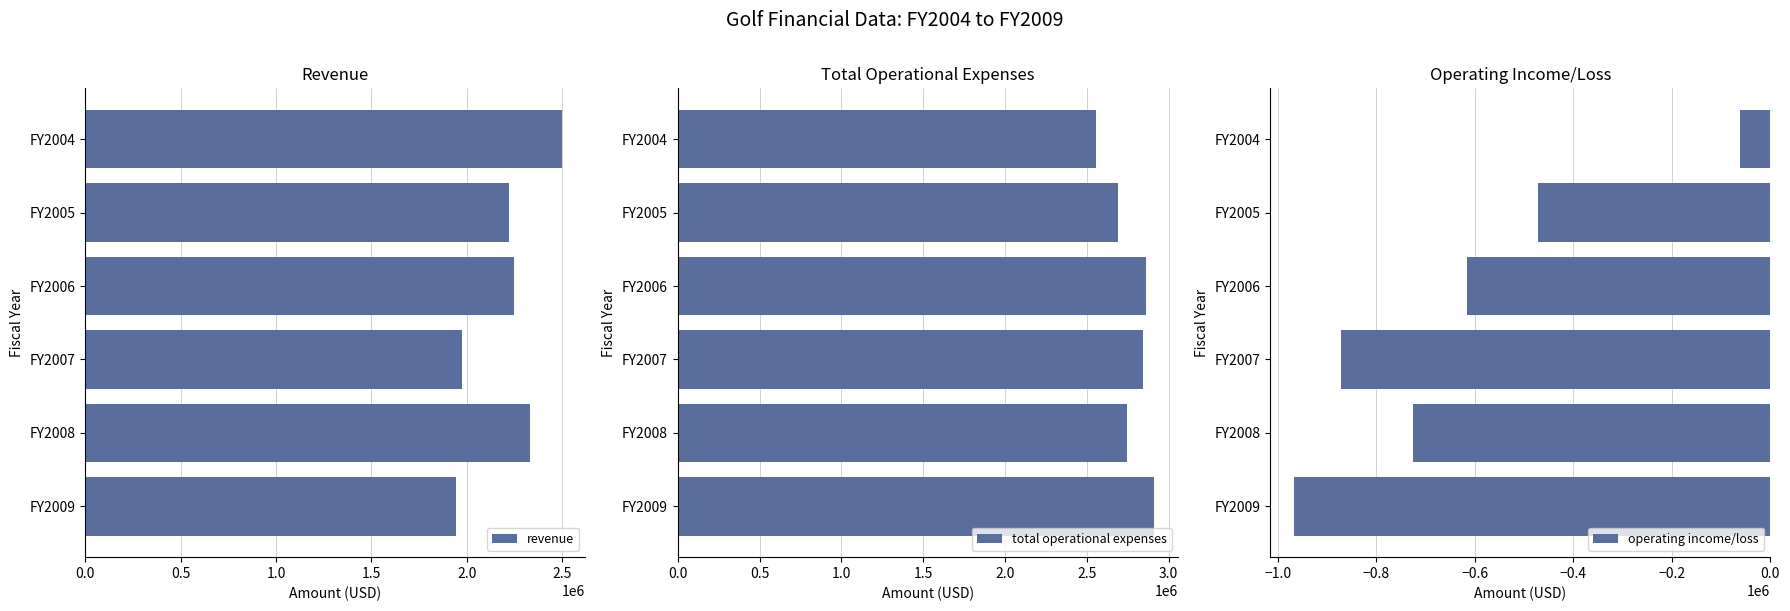

Reading right to left, extract all data points from this chart.

revenue: 1944196	2329847	1974797	2249462	2220683	2496530
total operational expenses: 2911373	2744608	2846349	2864798	2691538	2558557
operating income/loss: -967177	-726044	-871552	-615336	-470855	-62027